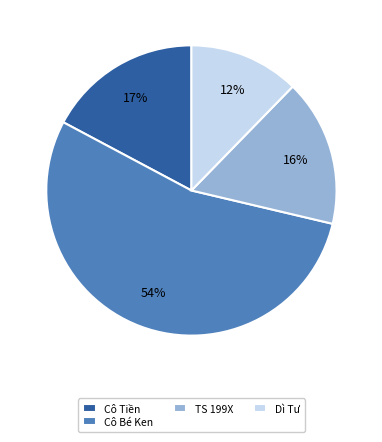

To the nearest percent, what percentage of the pie is TS 199X?

16%